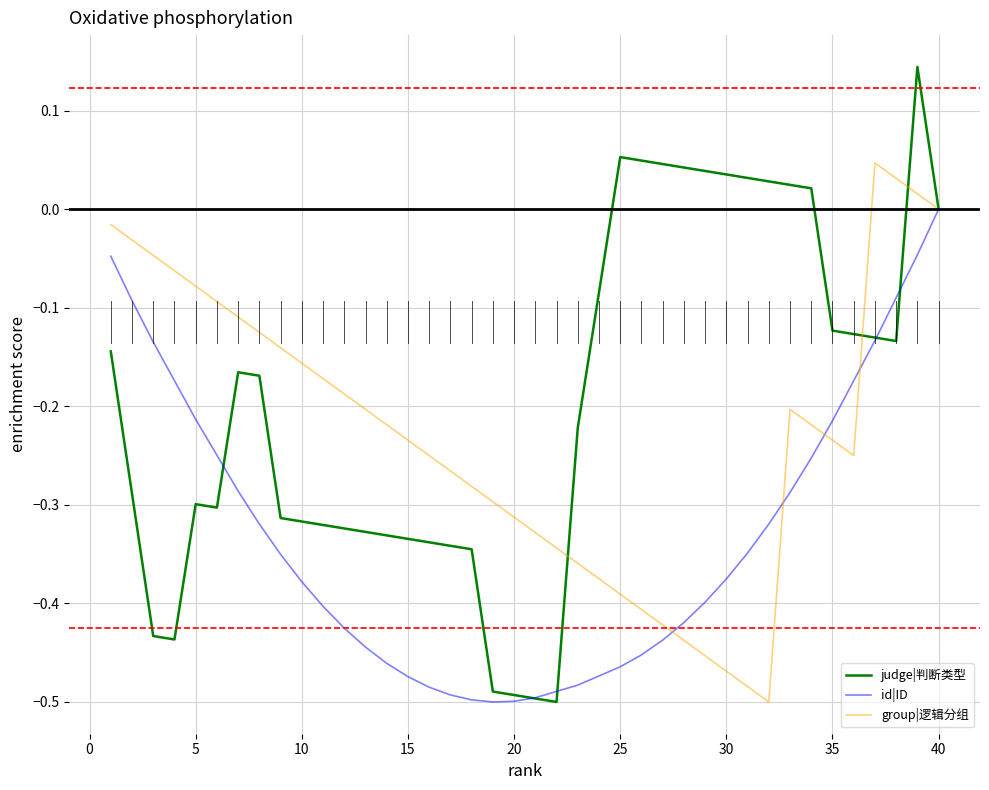

Which series has the widest spread of values?

judge|判断类型